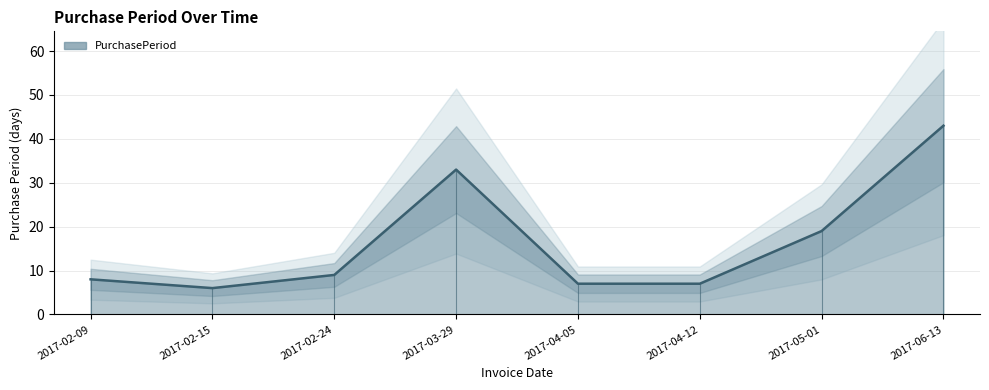

What is the difference between the maximum and minimum values?

37